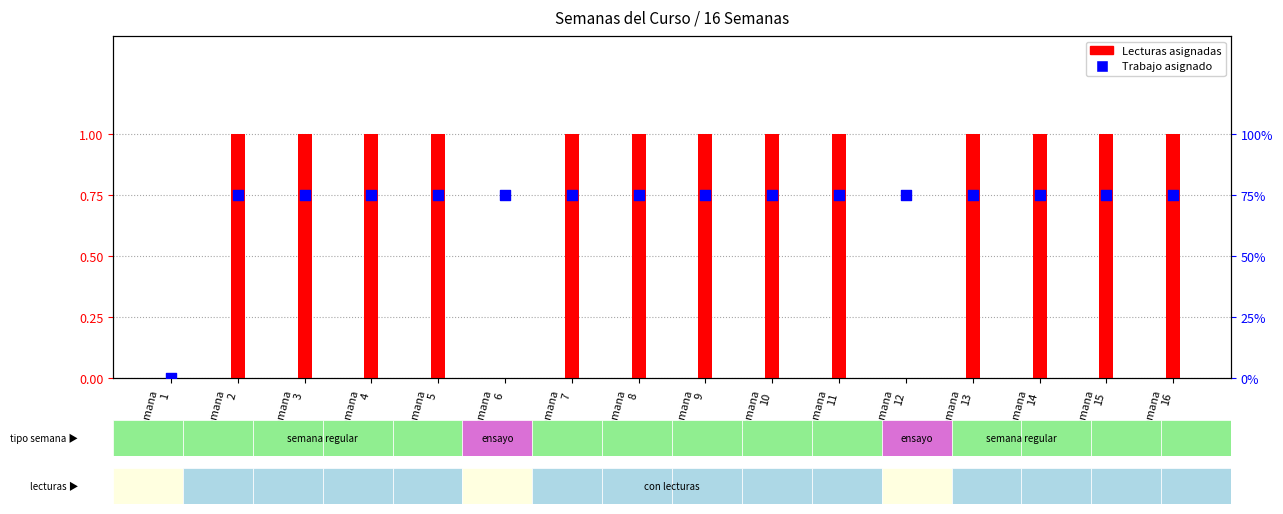

Which series contains the lowest Y value?

Lecturas